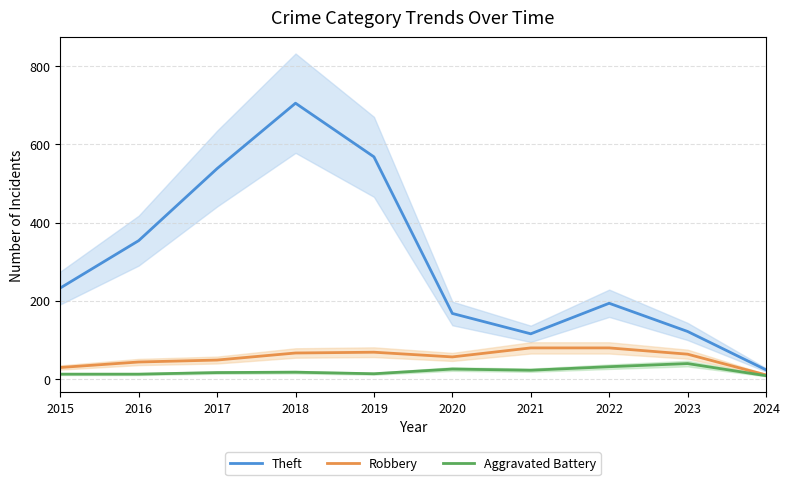

Is the value of Theft at 2017 greater than the value of Robbery at 2021?

Yes